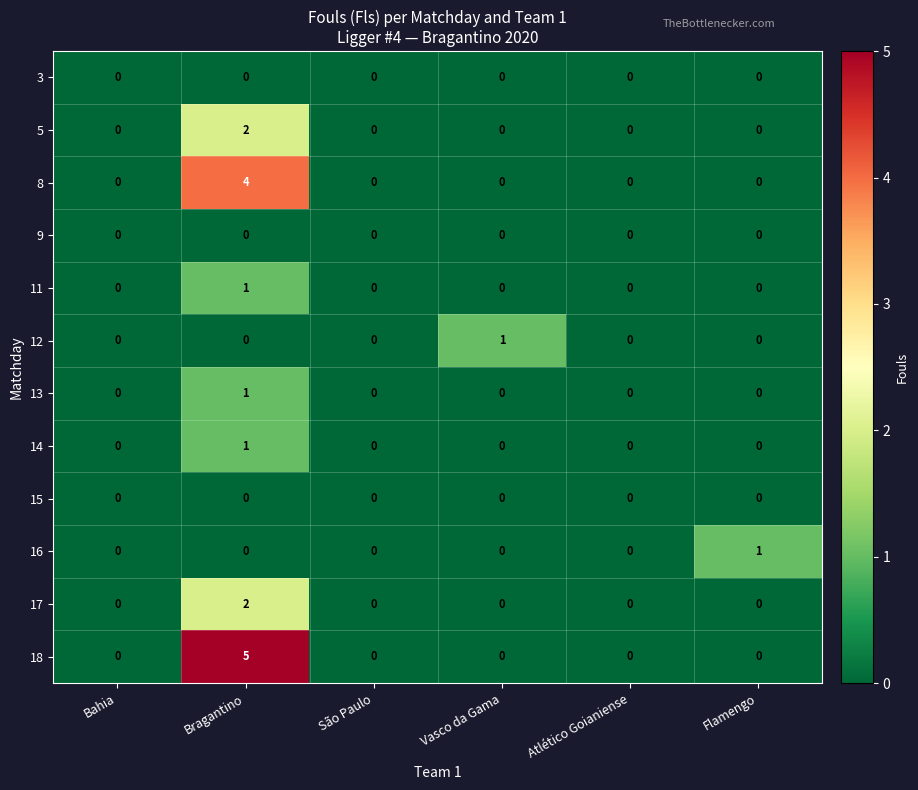

At which category is the sum across all series the highest?

Bragantino